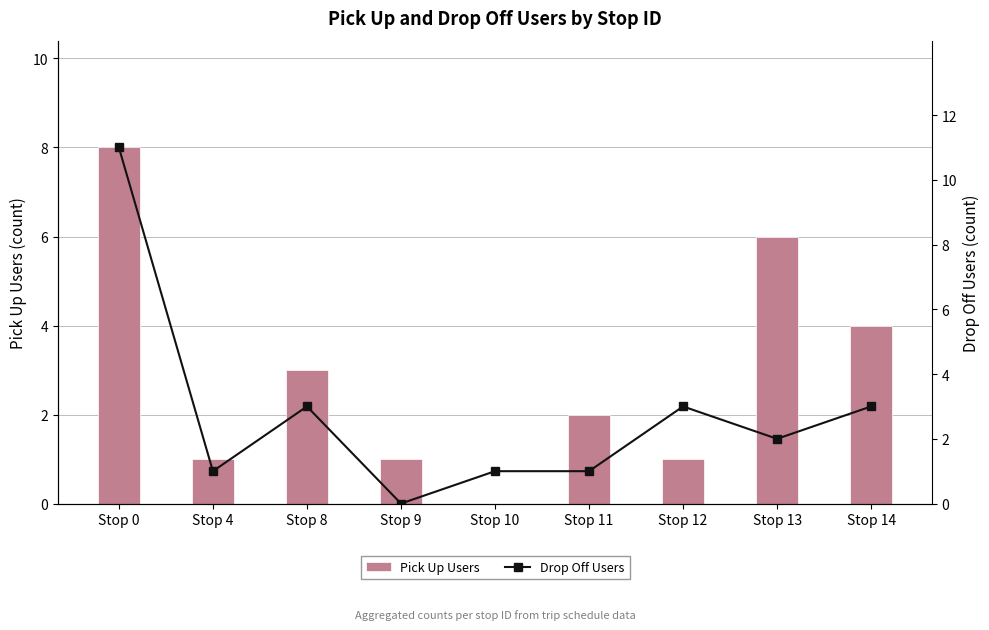

Reading right to left, what are all the values shown in this chart?

Pick Up Users: Stop 14=4	Stop 13=6	Stop 12=1	Stop 11=2	Stop 10=0	Stop 9=1	Stop 8=3	Stop 4=1	Stop 0=8
Drop Off Users: Stop 14=3	Stop 13=2	Stop 12=3	Stop 11=1	Stop 10=1	Stop 9=0	Stop 8=3	Stop 4=1	Stop 0=11